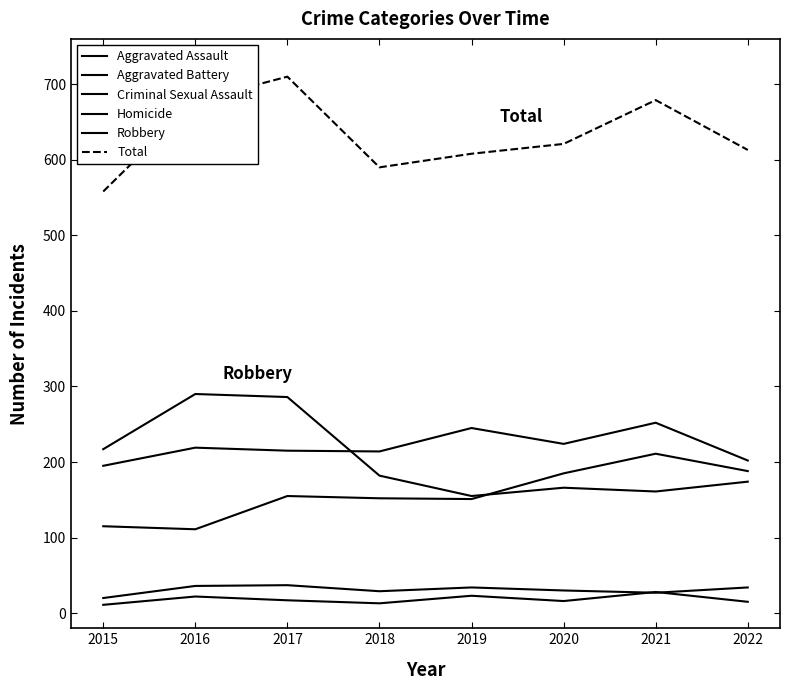

At which category is the sum across all series the highest?

2017